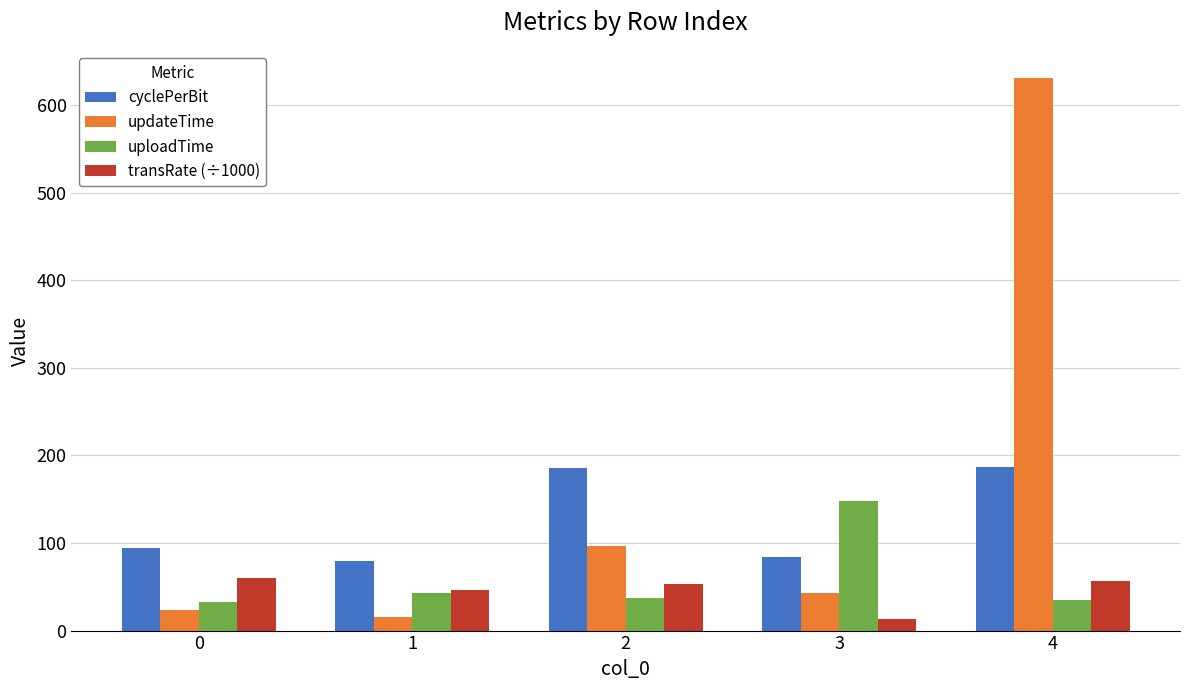

What is the minimum value for cyclePerBit?

78.9